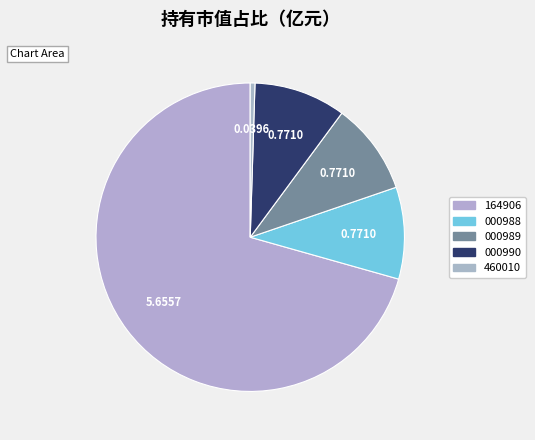

Which category accounts for the majority?

交银施罗德中证海外中国互联网指数（QDII-LOF）